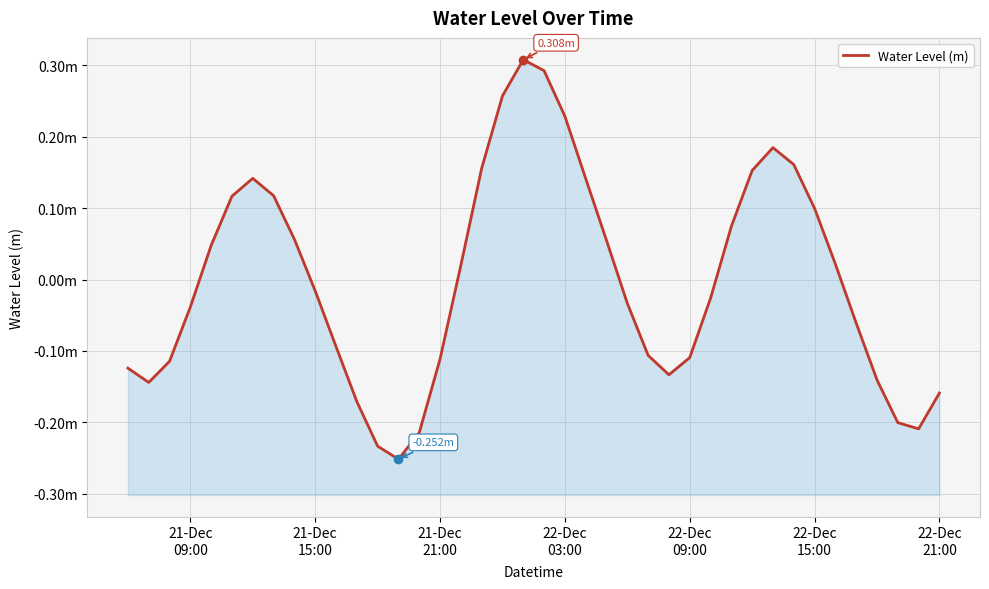

The chart shows a value of -0.1 at 12. True or false?

False